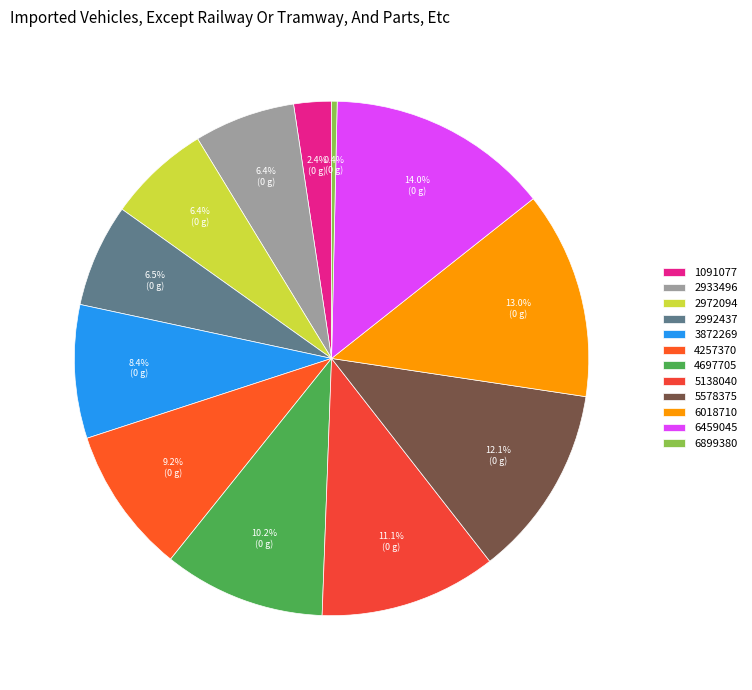

Count the number of slices in the pie.

12